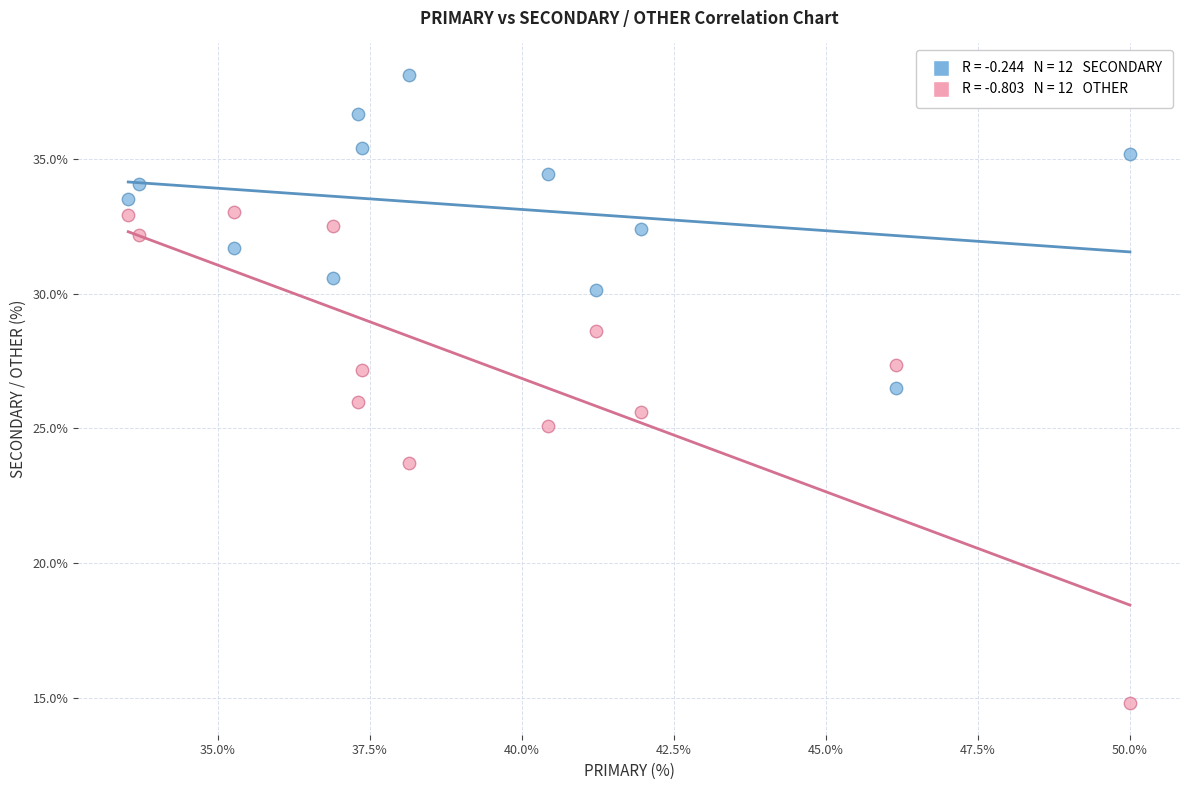

Across all data points, what is the range of Y values (max minus min)?

23.4